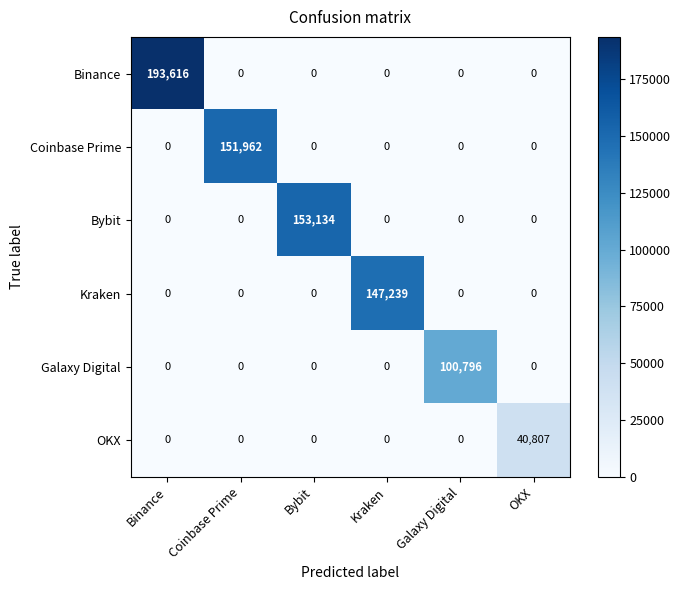

List the series in order of their peak value, highest first.

Binance, Bybit, Coinbase Prime, Kraken, Galaxy Digital, OKX